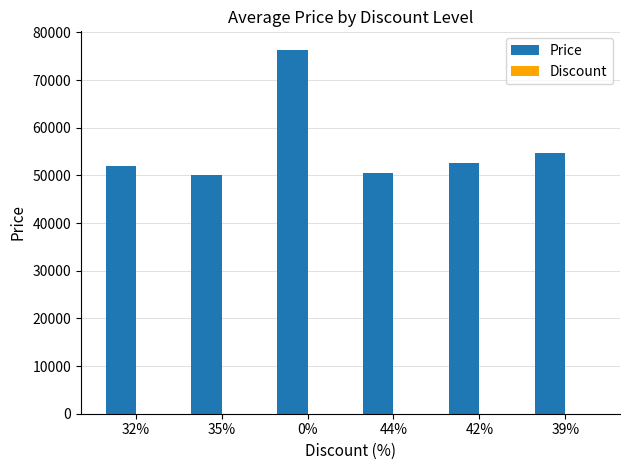

Where is Price nearest to the value 63200?

39%